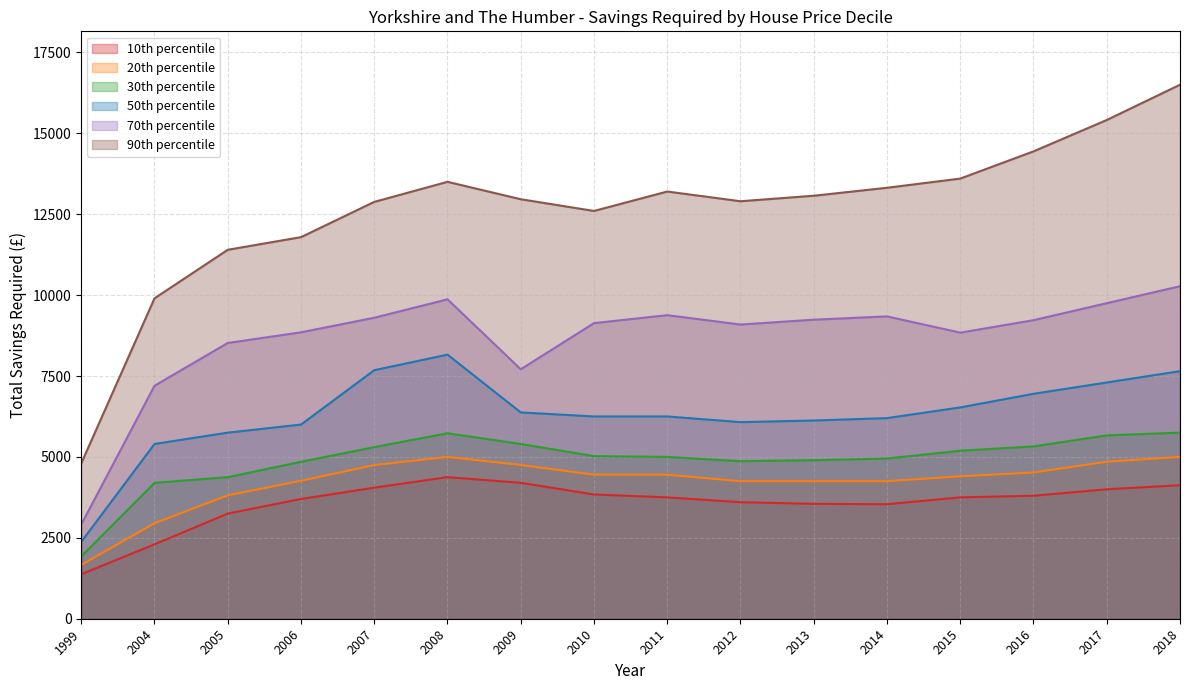

Reading left to right, list all the values displayed in this chart.

10th percentile: 1375	2298	3249	3700	4049	4375	4200	3839	3750	3600	3550	3538	3750	3800	4000	4125
20th percentile: 1662	2950	3812	4262	4747	5000	4750	4450	4450	4250	4250	4250	4400	4518	4850	5000
30th percentile: 1925	4199	4374	4850	5302	5731	5400	5024	5000	4868	4899	4950	5191	5325	5665	5750
50th percentile: 2375	5400	5750	6000	7680	8160	6375	6250	6250	6075	6125	6199	6530	6950	7300	7650
70th percentile: 2912	7199	8520	8850	9300	9870	7708	9134	9380	9090	9240	9342	8840	9225	9750	10274
90th percentile: 4800	9900	11400	11791	12880	13500	12962	12600	13200	12900	13070	13316	13600	14441	15410	16500